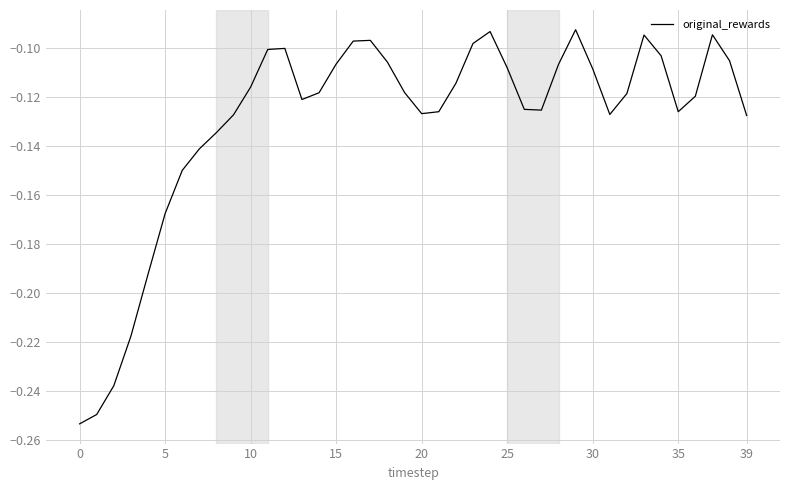

Is this an area chart (filled region under the line)?

No